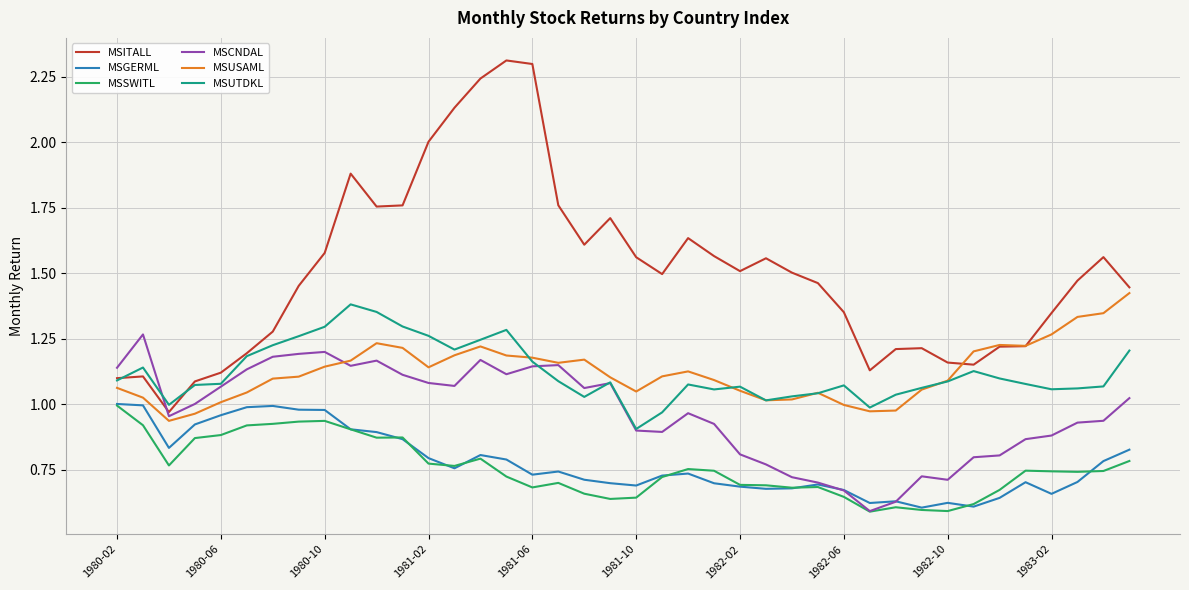

In MSSWITL, how many points are lower than both neighbors (excluding endpoints)?

9